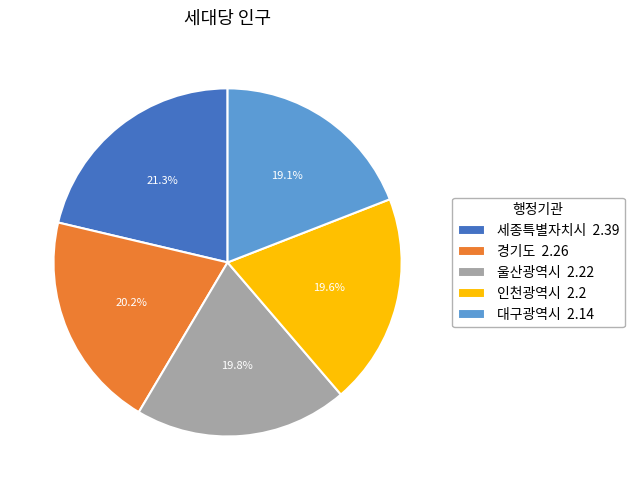

Which slice is the largest?

세종특별자치시